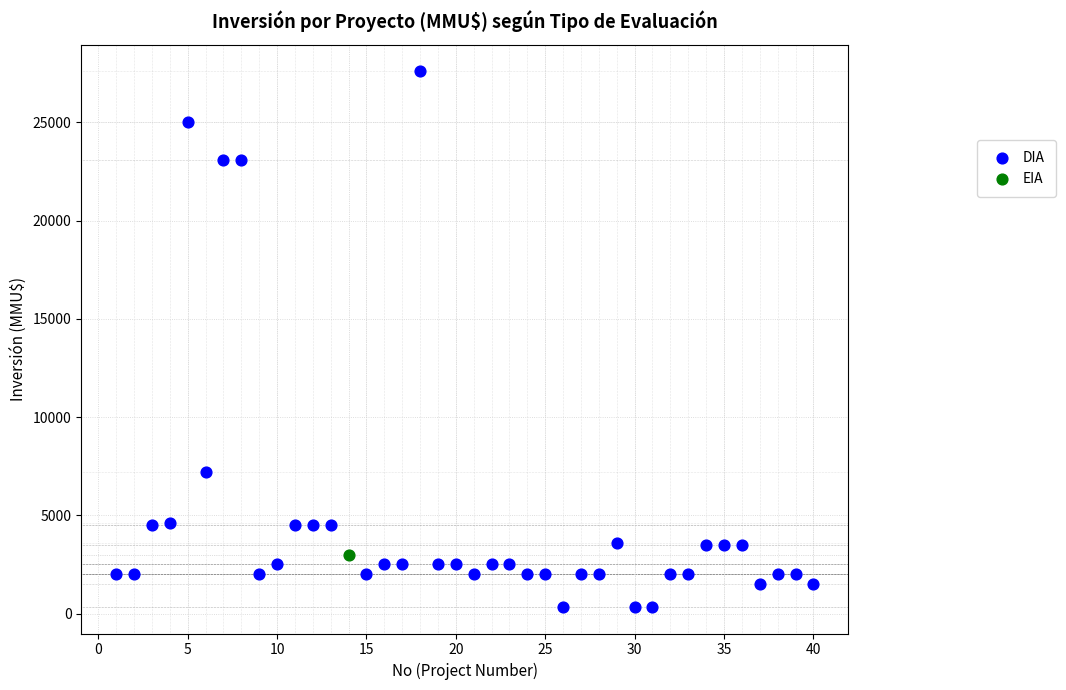

What are all the series names shown in the legend?

DIA, EIA